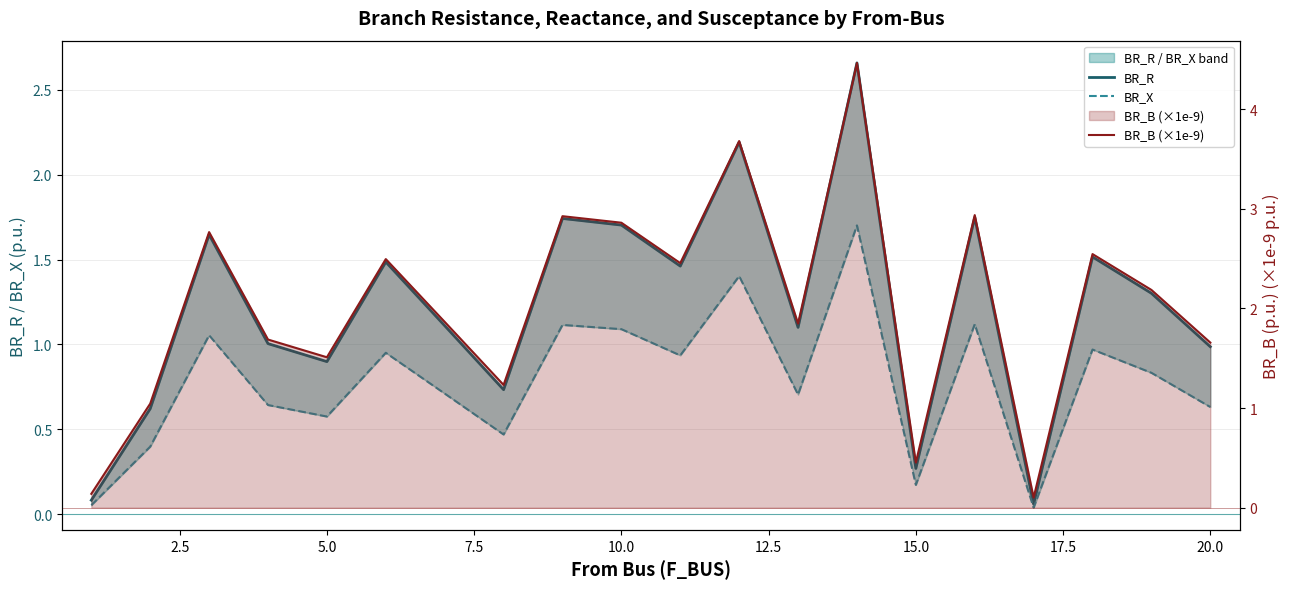

True or false: BR_X and BR_R intersect in this chart.

False